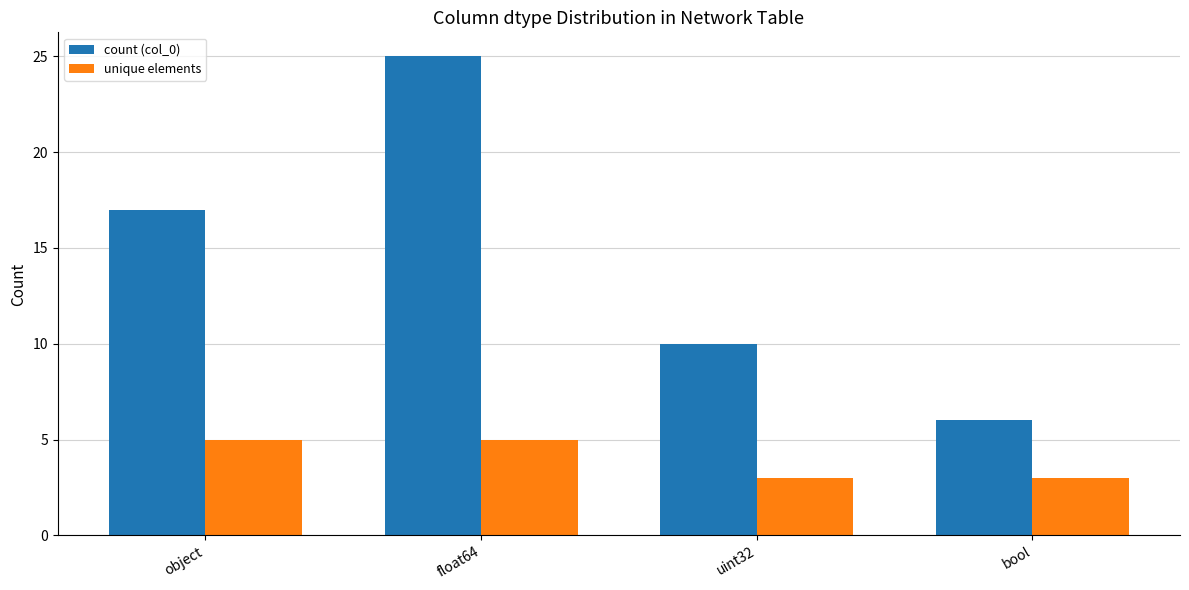

The value of unique elements at bool is 3. True or false?

True